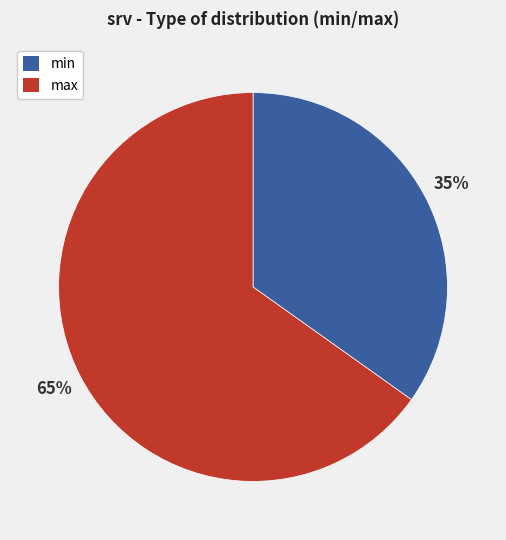

To the nearest percent, what is the combined percentage of max and min?

100%